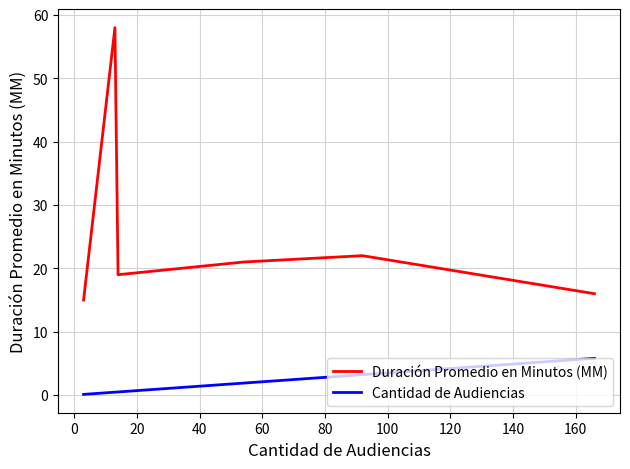

Which series has the largest total across all categories?

Duración Promedio en Minutos (MM)